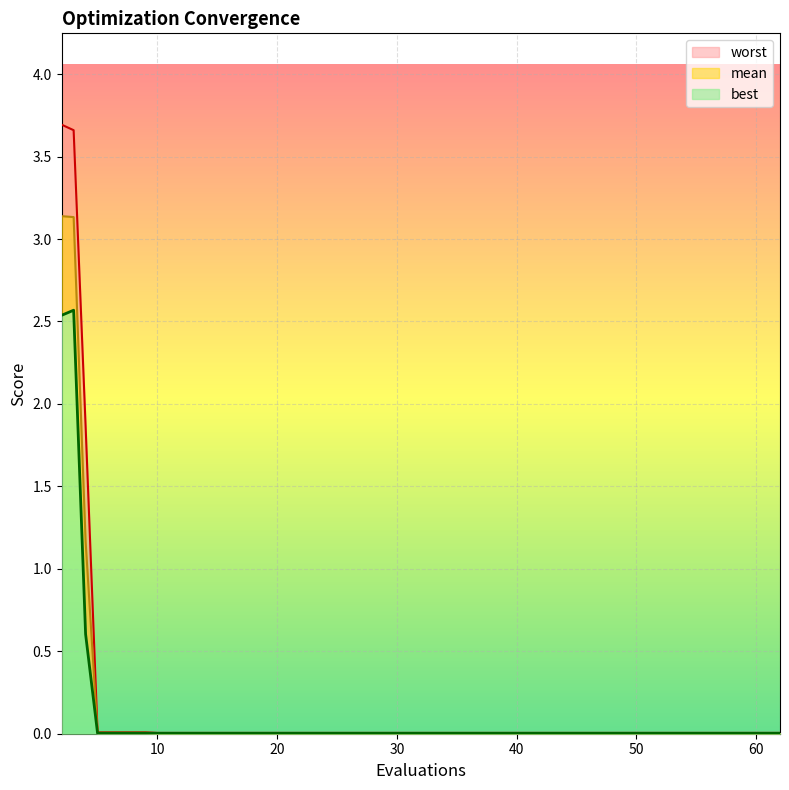

The worst series shows 0.0 at 58. True or false?

False